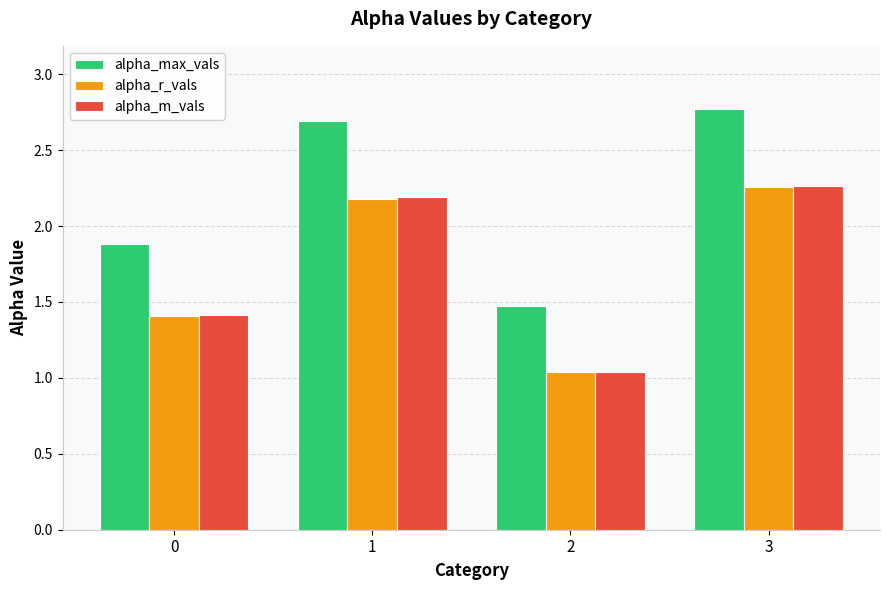

At which label is alpha_m_vals closest to 1?

2